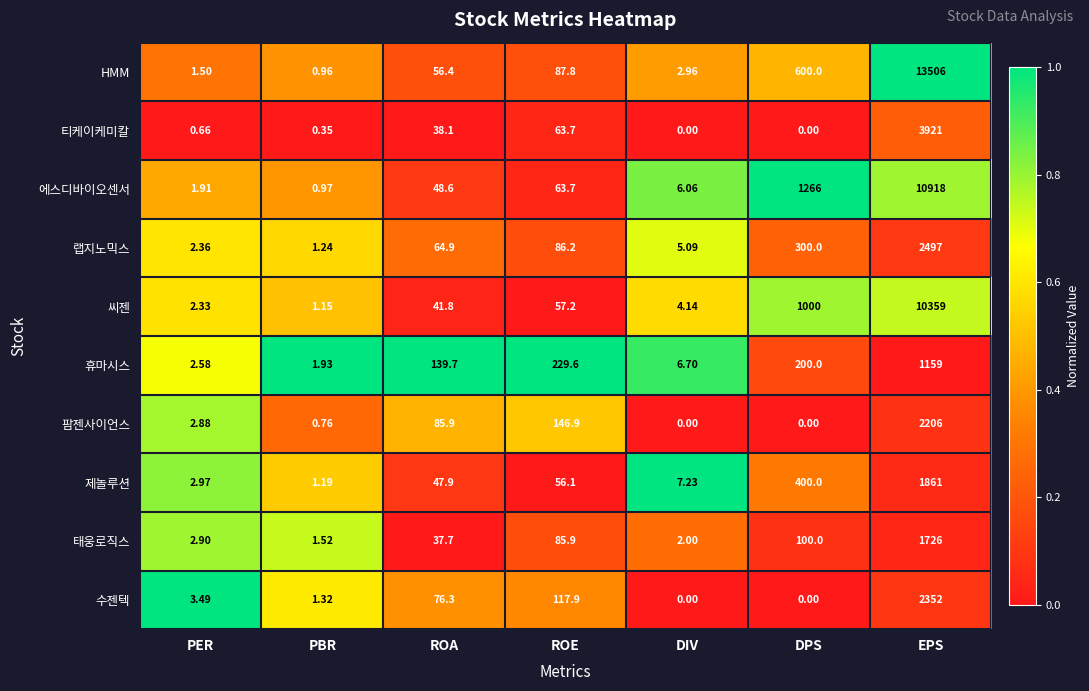

Between PBR and ROA, which series saw the biggest shift?

휴마시스